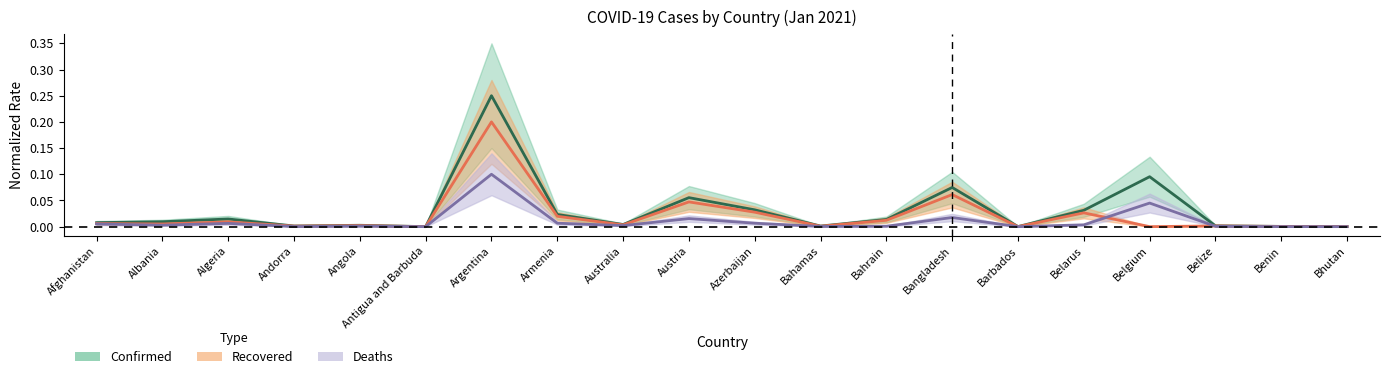

Reading left to right, extract all data points from this chart.

Confirmed: 0.0	0.0	0.0	0.0	0.0	0.0	0.2	0.0	0.0	0.1	0.0	0.0	0.0	0.1	0.0	0.0	0.1	0.0	0.0	0.0
Recovered: 0.0	0.0	0.0	0.0	0.0	0.0	0.2	0.0	0.0	0.0	0.0	0.0	0.0	0.1	0.0	0.0	0.0	0.0	0.0	0.0
Deaths: 0.0	0.0	0.0	0.0	0.0	0.0	0.1	0.0	0.0	0.0	0.0	0.0	0.0	0.0	0.0	0.0	0.0	0.0	0.0	0.0